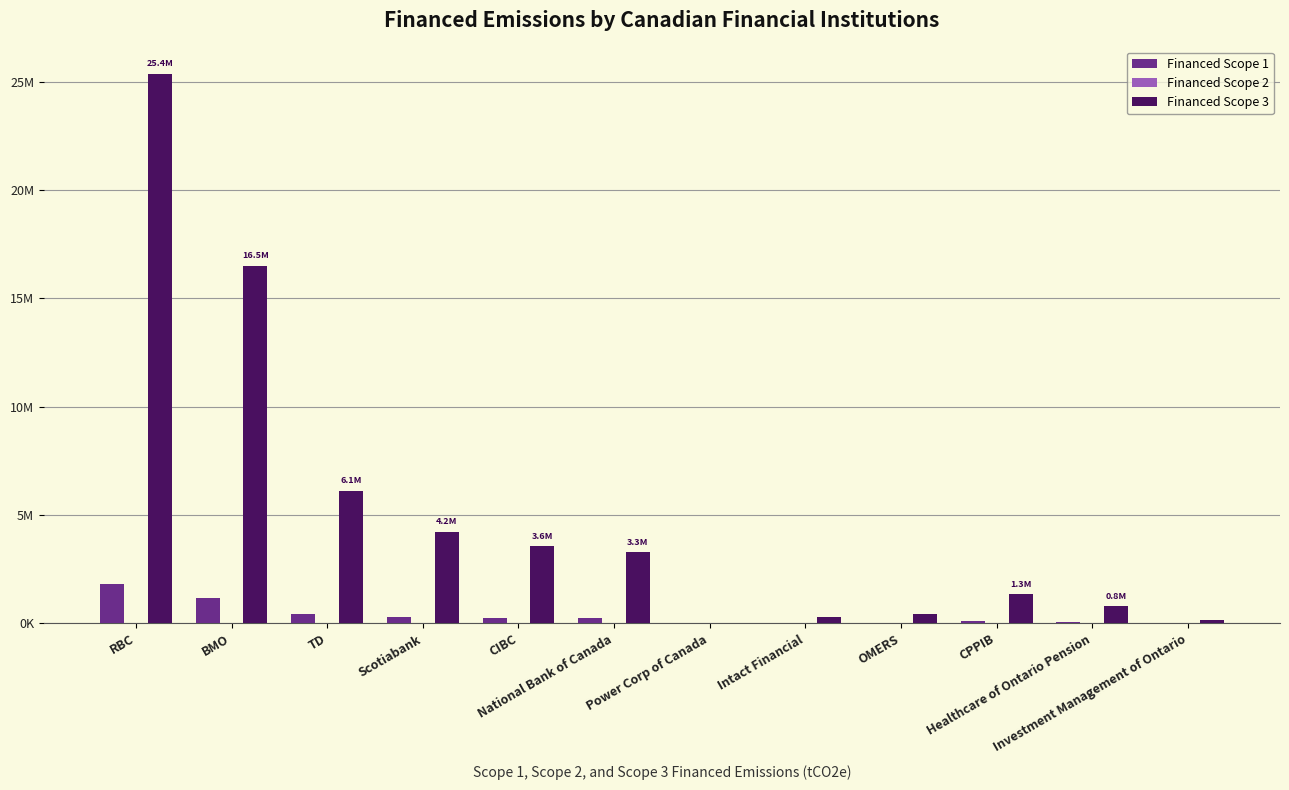

At which category does the chart reach its peak across all series?

RBC